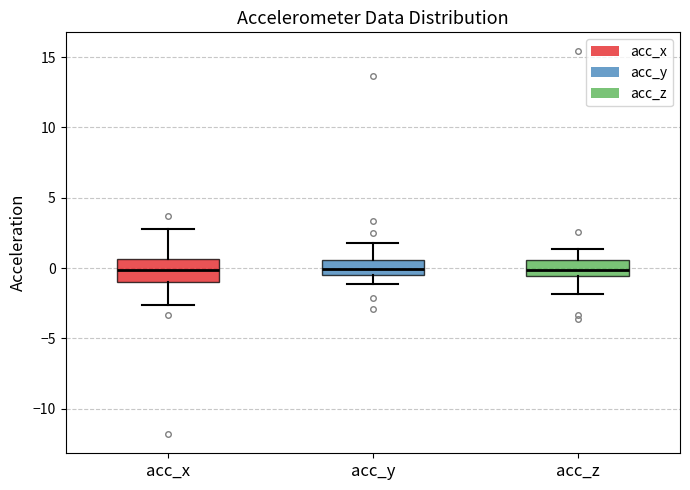

Reading left to right, read every box against the y-axis: the position of its median line, the range the box covers, and the ends of its whiskers. The values are not printed on the chart, so give them approximately, as read against the axis.

acc_x: median 0.0, box -1.0 to 0.5, whiskers -2.5 to 2.5
acc_y: median 0.0, box -0.5 to 0.5, whiskers -1.0 to 2.0
acc_z: median 0.0, box -0.5 to 0.5, whiskers -2.0 to 1.5